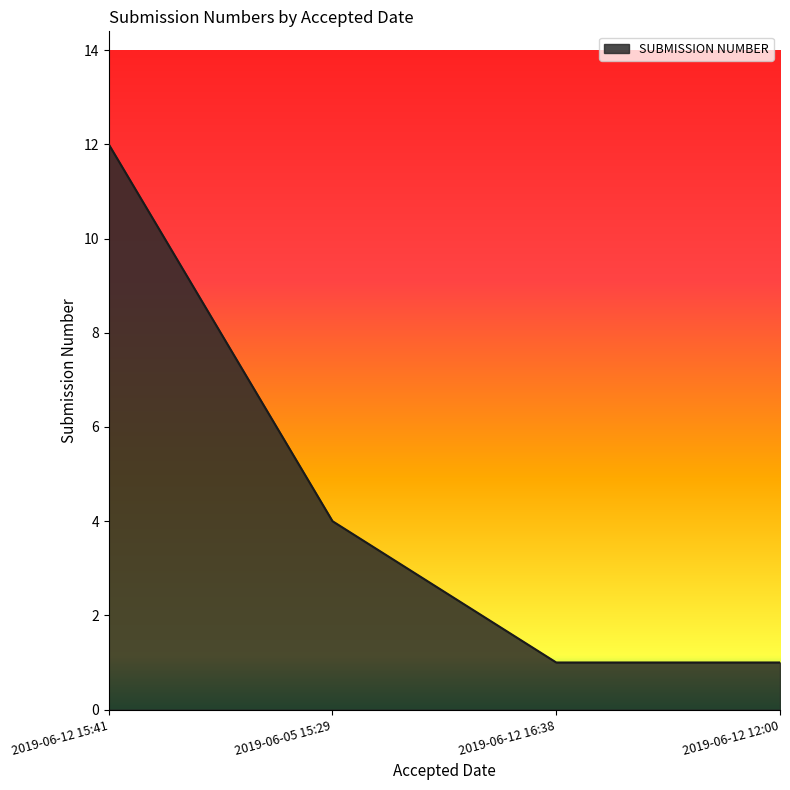

What position from the right is 2019-06-05 15:29?

3